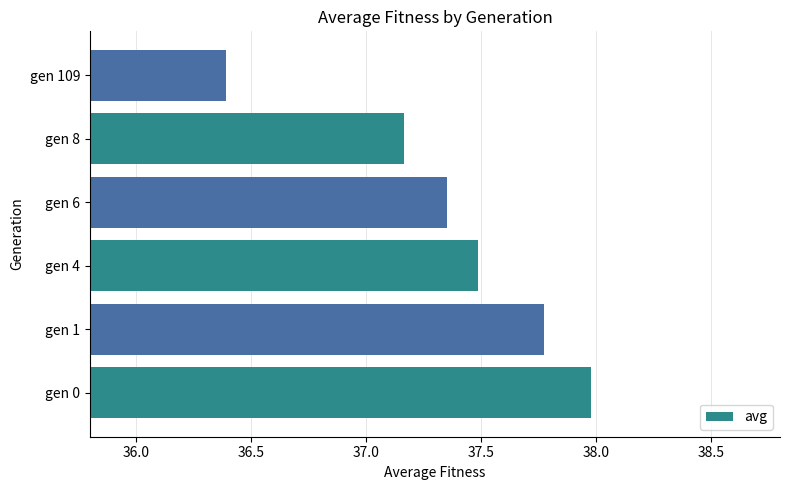

True or false: the data shows 12.0 at gen 0.

False